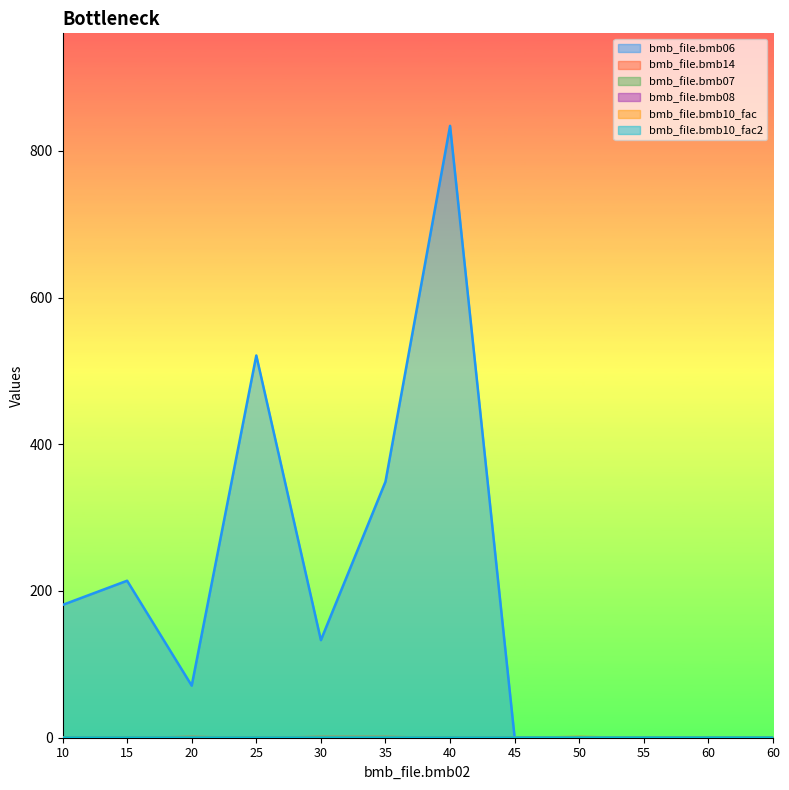

In bmb_file.bmb14, how many points are lower than both neighbors (excluding endpoints)?

1